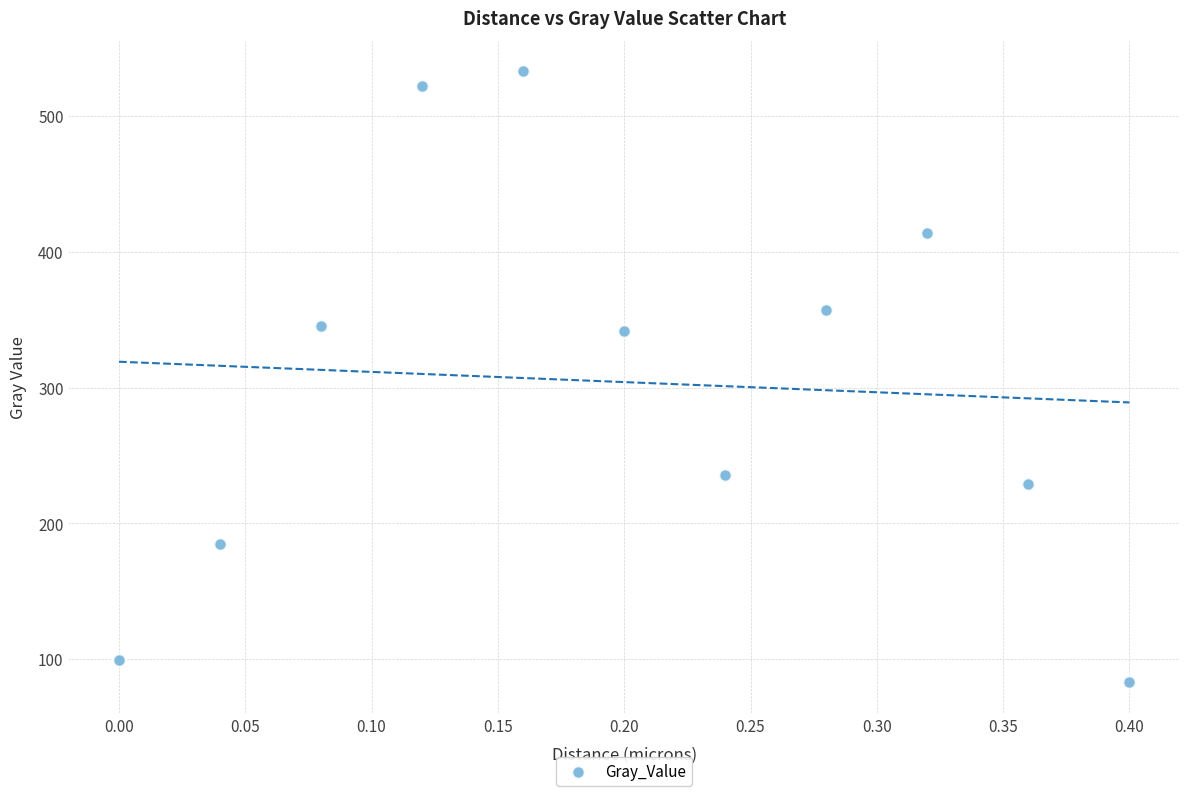

What is the range of Y values (max minus min)?

450.2